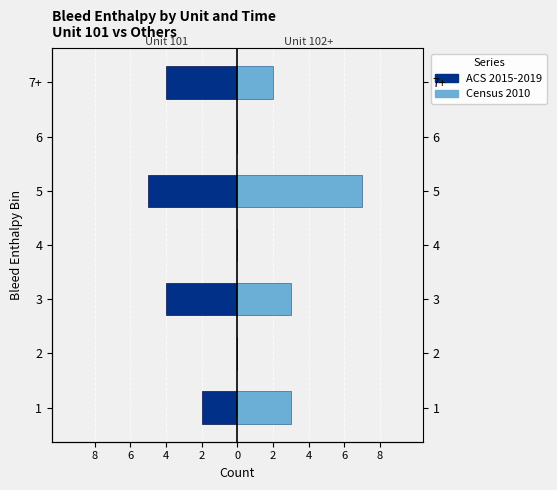

Count the number of categories in the chart.

7